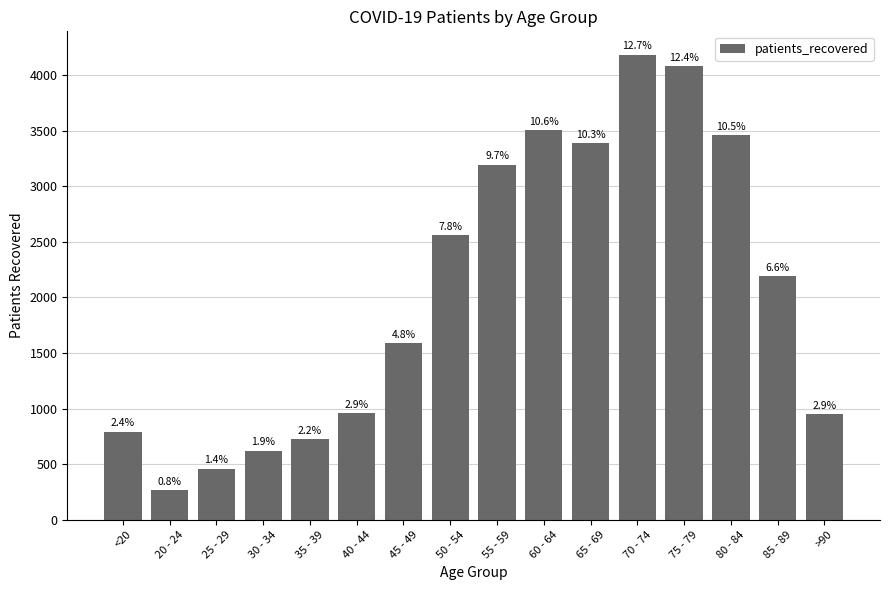

Where is the data nearest to the value 2226?

85 - 89